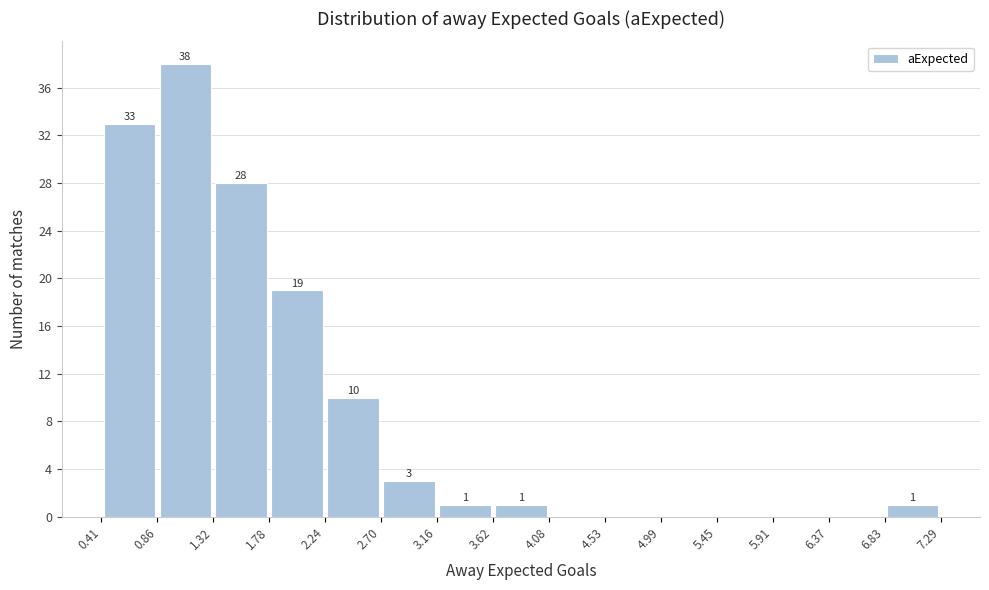

Which range on the x-axis has the tallest bar?

0.86 to 1.32